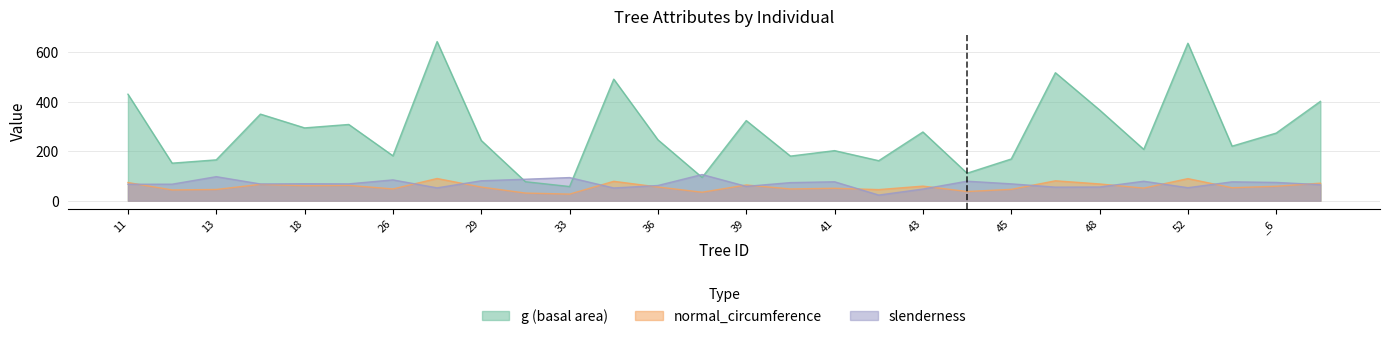

Which series ends up on top after the final intersection of g and slenderness?

g